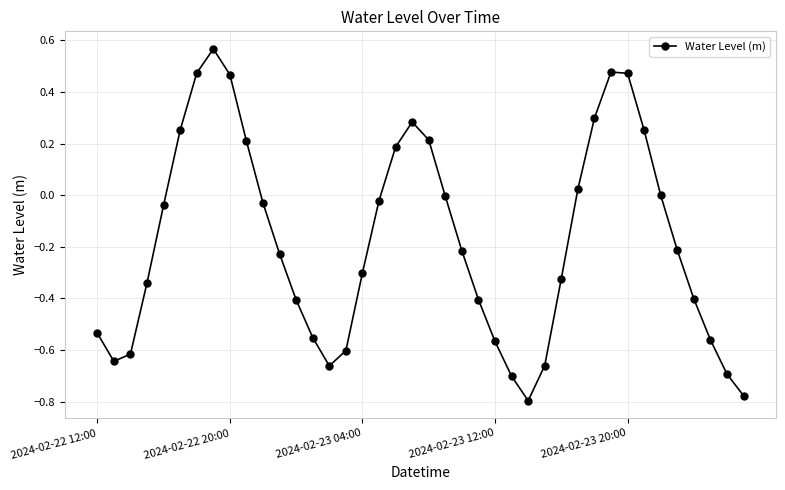

True or false: there are more than 2 points higher than both neighbors.

True